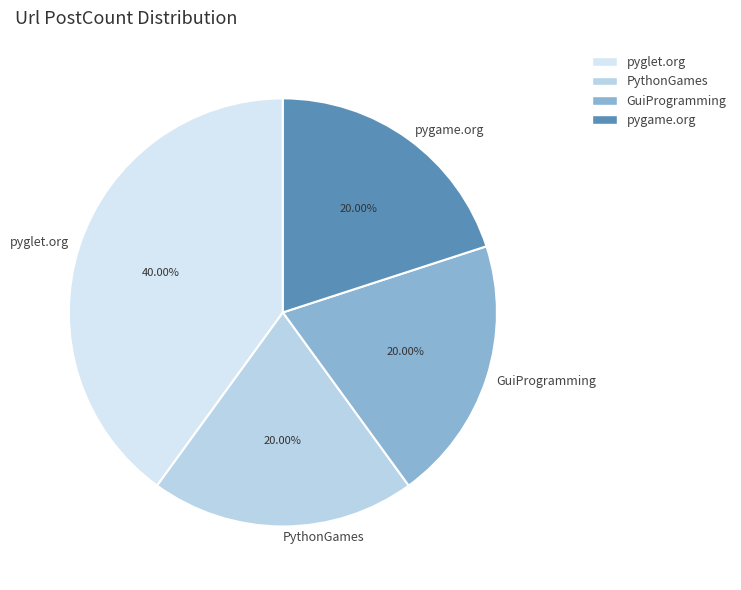

What is the ratio of the value at PythonGames to the value at pyglet.org?

0.5